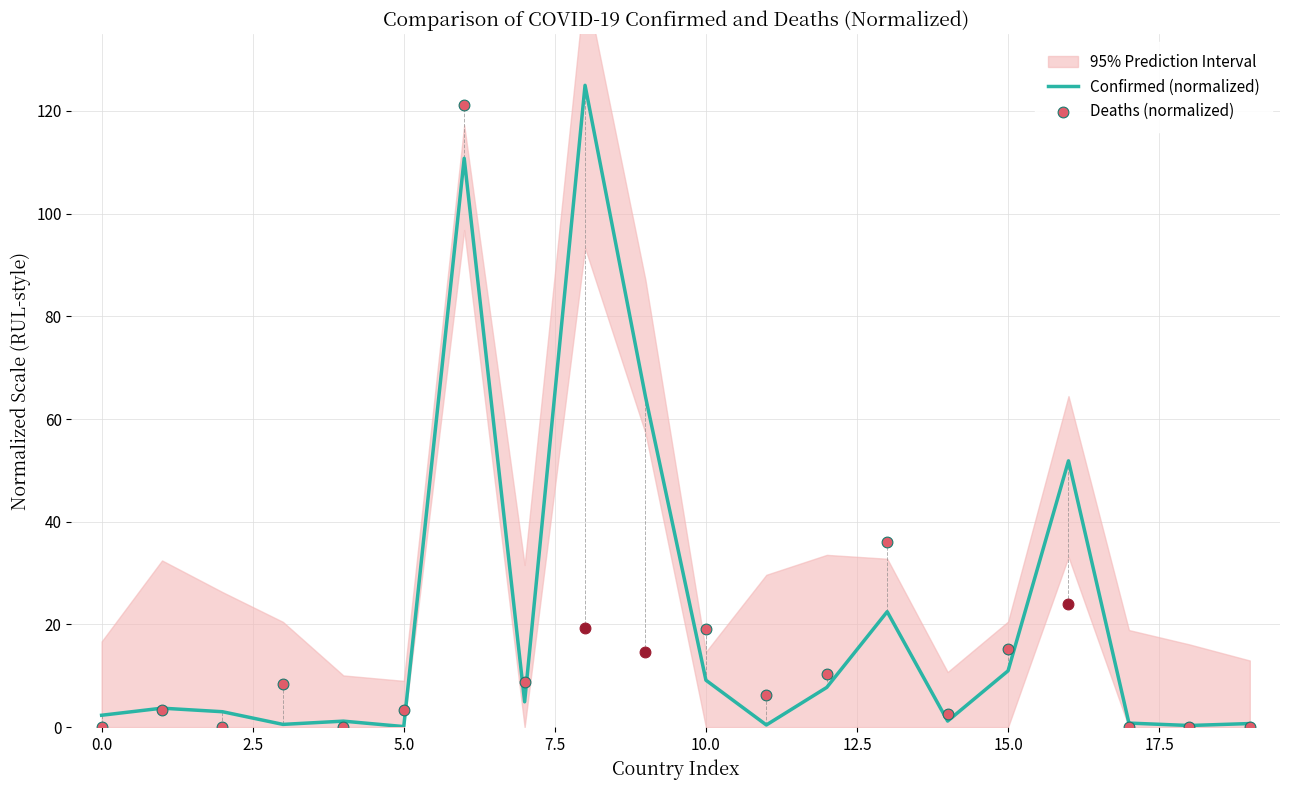

What is the maximum value for Confirmed (normalized)?

125.0